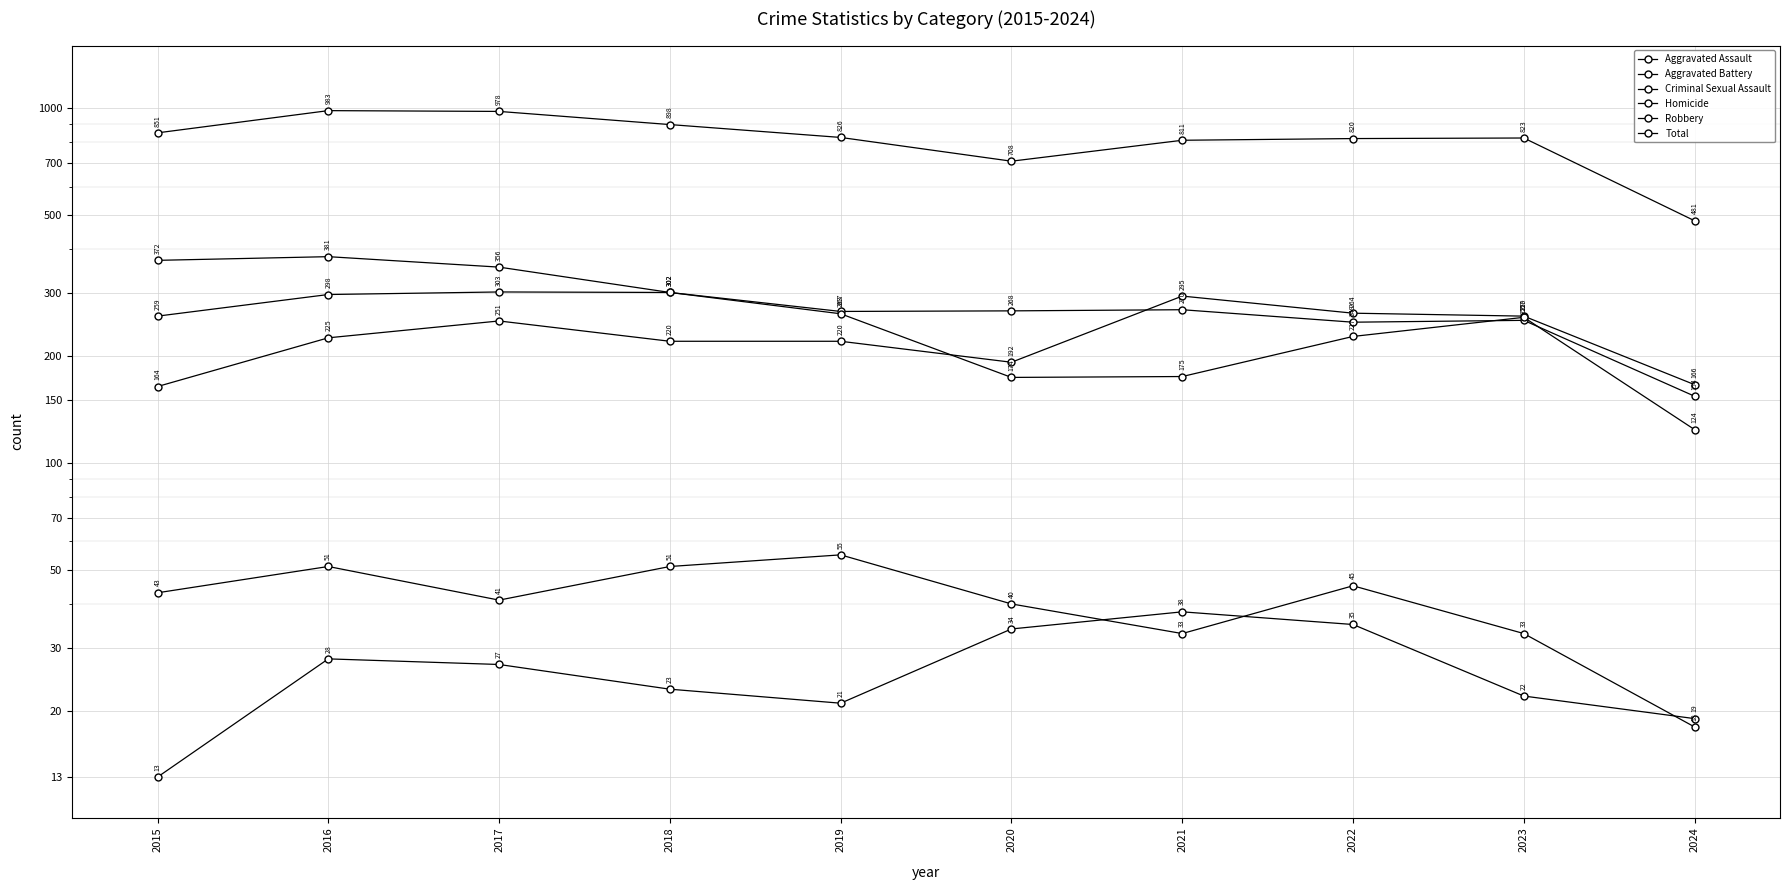

At how many categories does at least one series exceed 680?

9